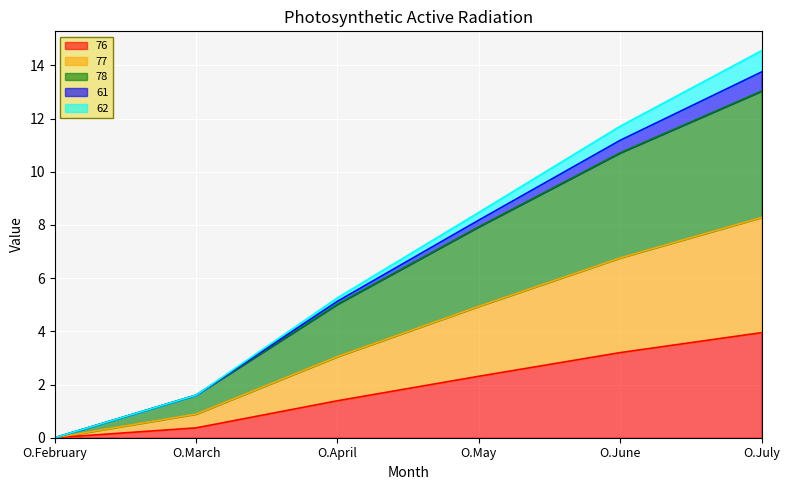

Does the chart display data point markers on the line(s)?

No